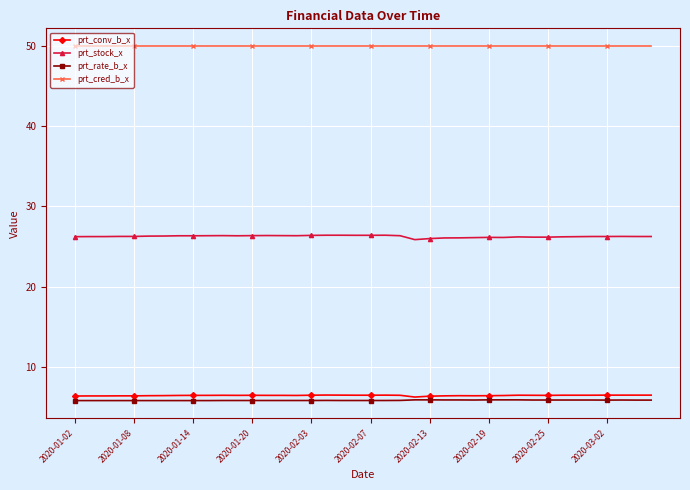

What is the minimum value for prt_cred_b_x?

50.0